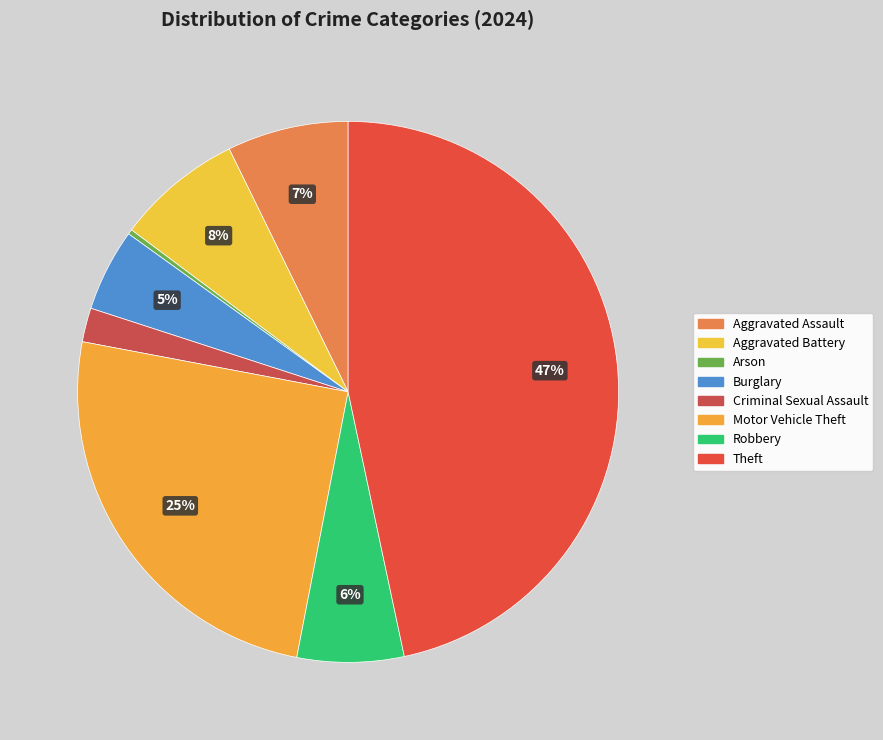

Count the number of slices in the pie.

8